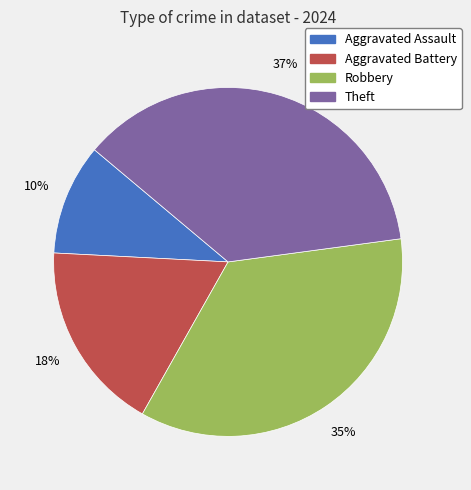

Between Aggravated Assault and Robbery, which is larger?

Robbery